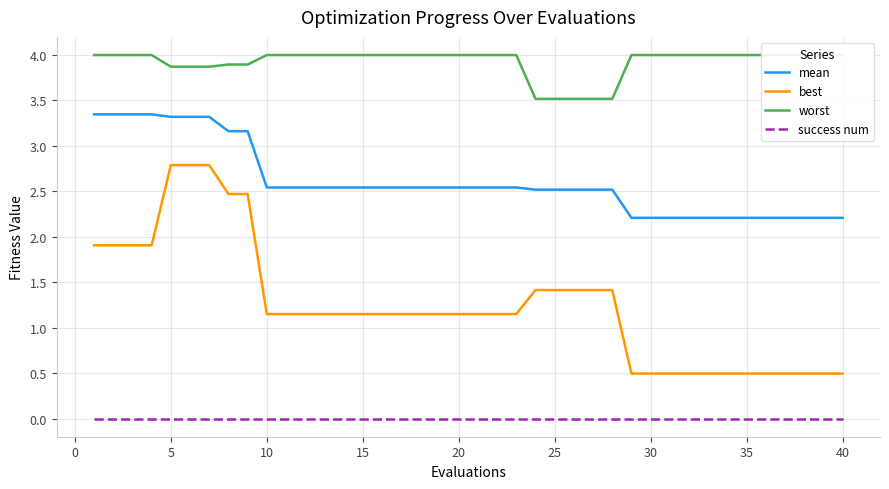

True or false: best and mean intersect in this chart.

False